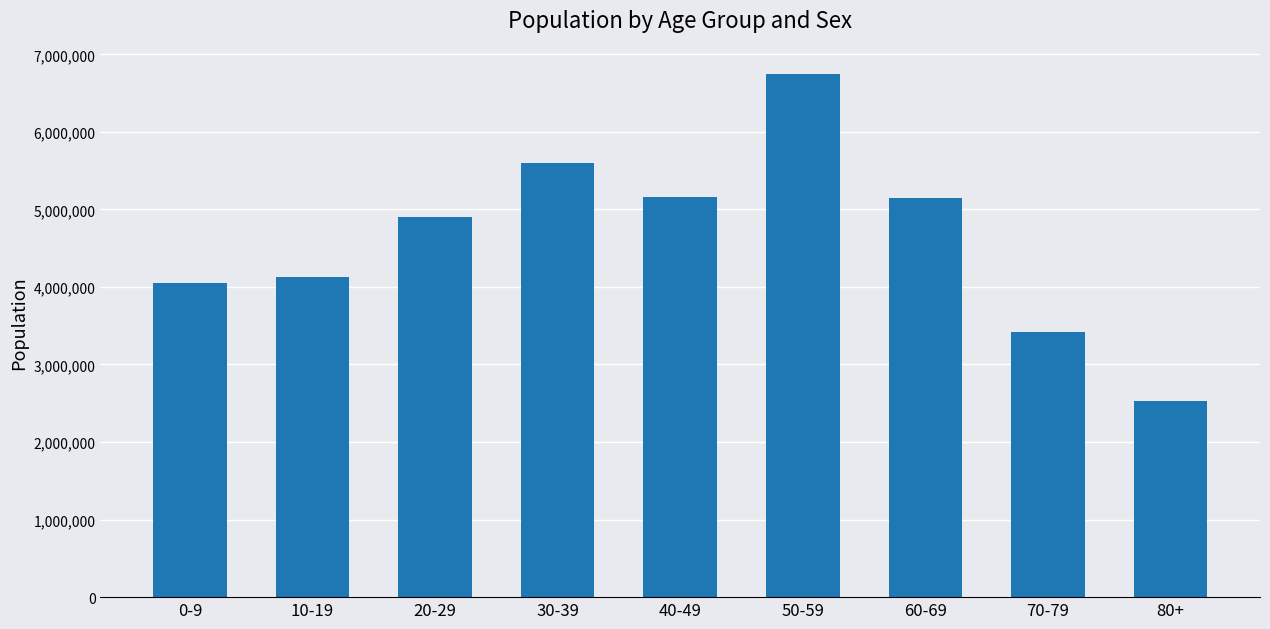

Approximately how many times larger is the value at 60-69 compared to 10-19?

1.2